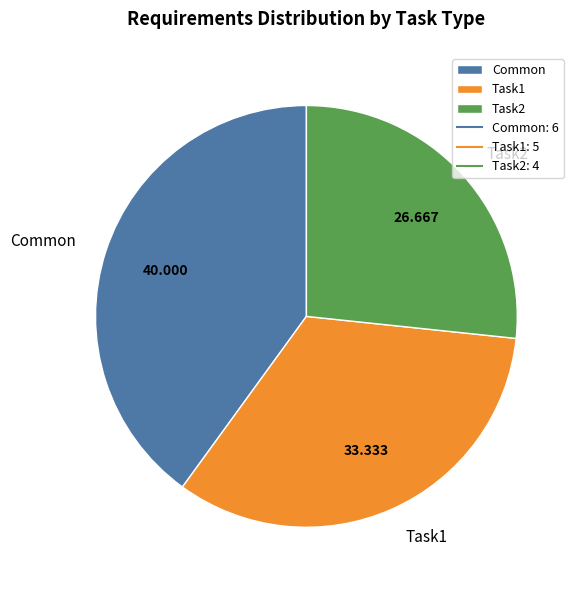

Which slice is the largest?

Common